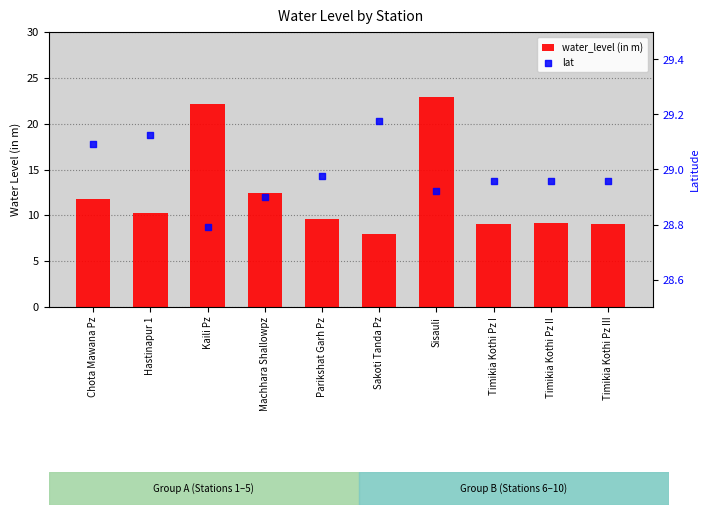

Which series has the largest total across all categories?

lat